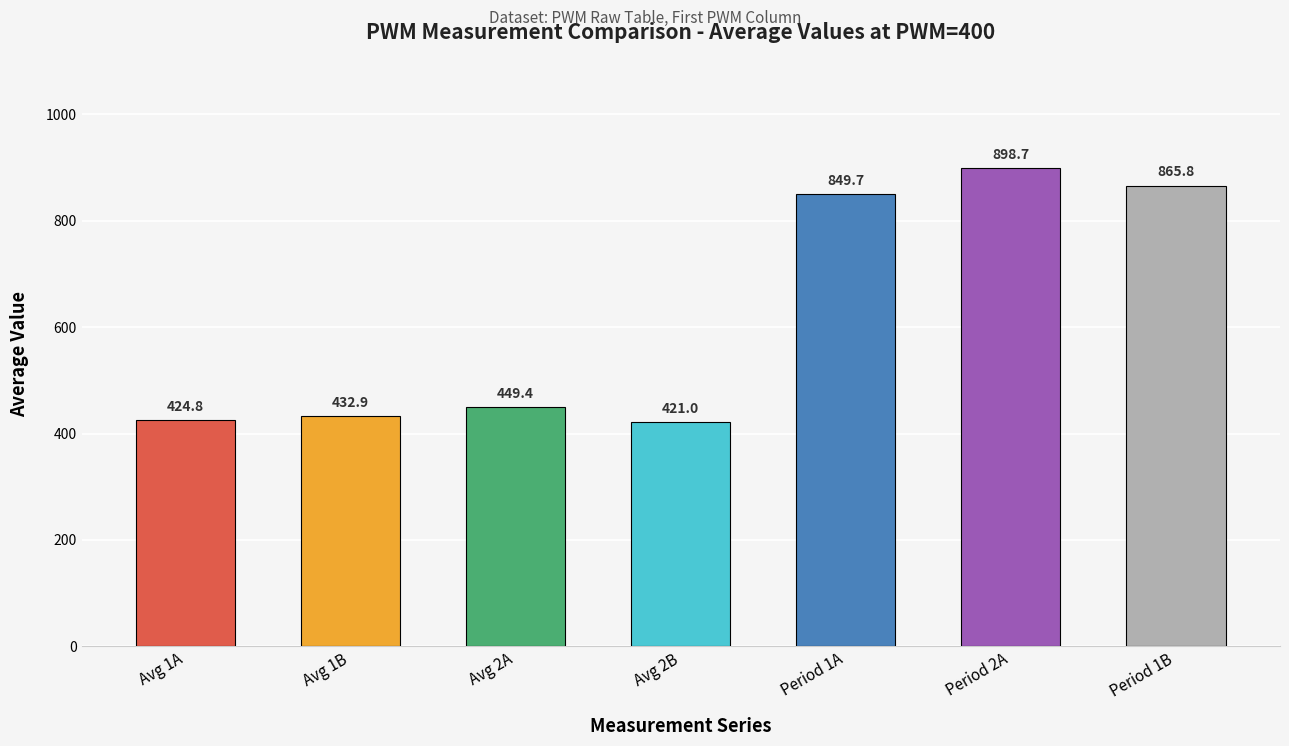

How many data points does each series have?

7